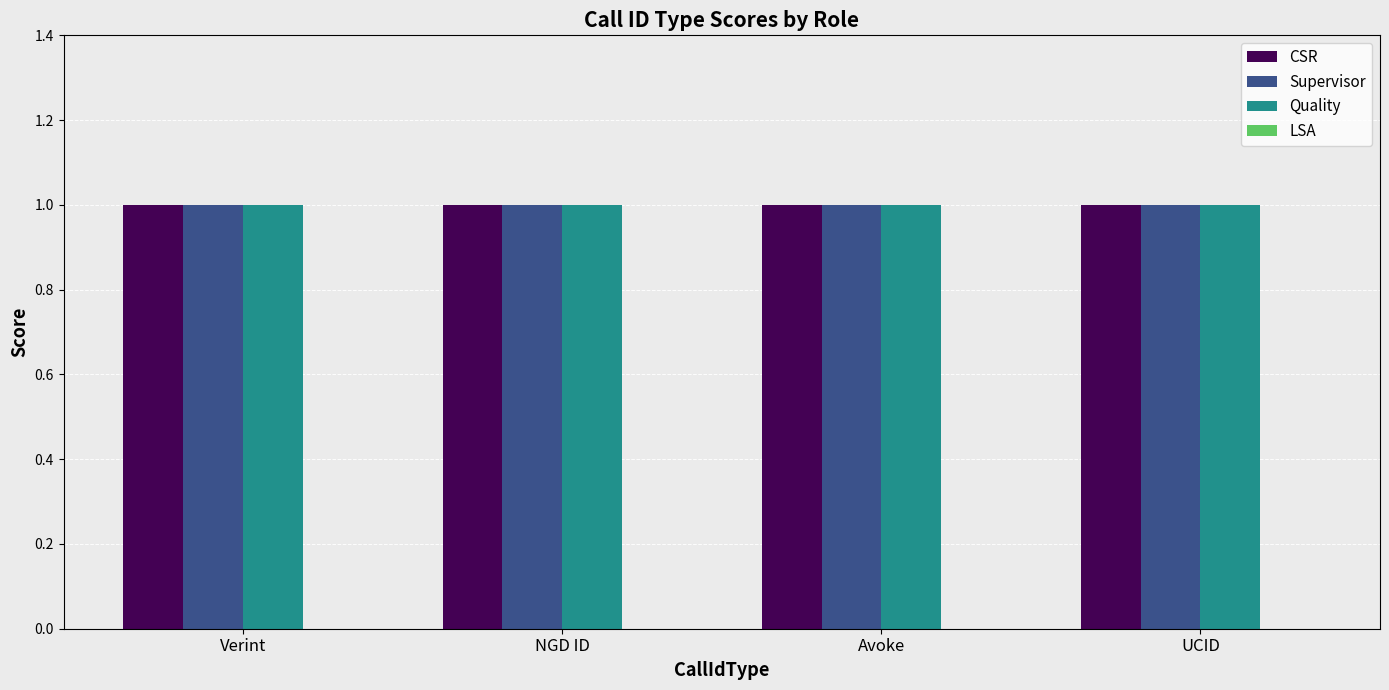

Which series has the widest spread of values?

CSR